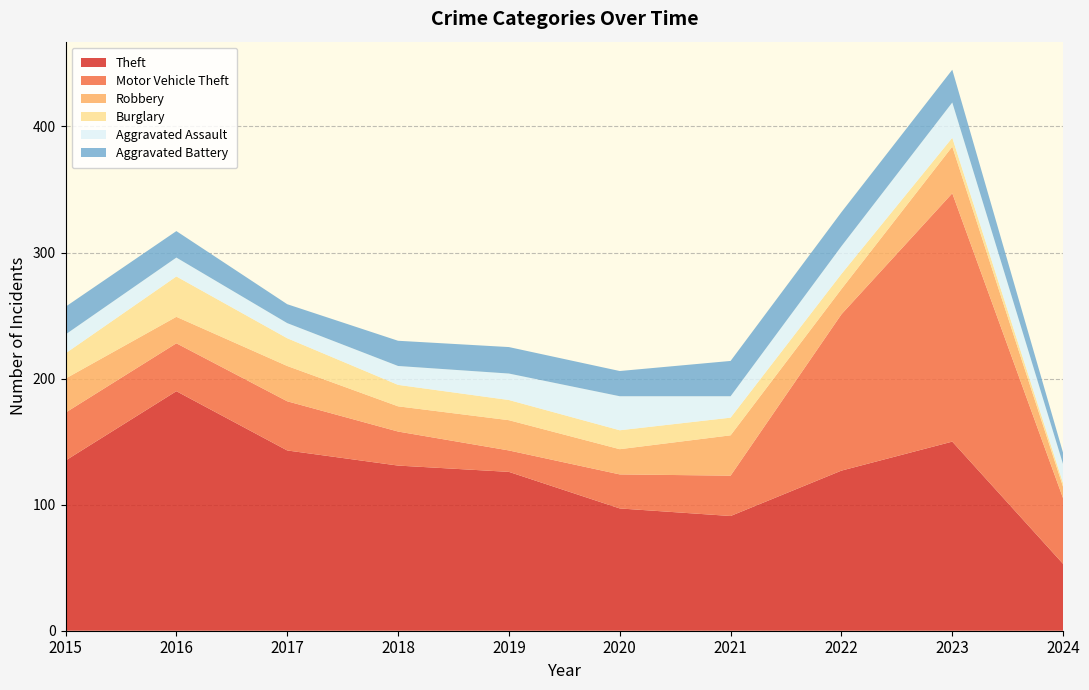

Reading right to left, transcribe all the data shown in this chart.

Theft: 2024=53	2023=150	2022=127	2021=91	2020=97	2019=126	2018=131	2017=143	2016=190	2015=135
Motor Vehicle Theft: 2024=52	2023=197	2022=124	2021=32	2020=27	2019=17	2018=27	2017=39	2016=38	2015=38
Robbery: 2024=9	2023=37	2022=20	2021=32	2020=20	2019=24	2018=20	2017=28	2016=21	2015=27
Burglary: 2024=3	2023=7	2022=12	2021=14	2020=15	2019=16	2018=17	2017=22	2016=32	2015=20
Aggravated Assault: 2024=15	2023=28	2022=22	2021=17	2020=27	2019=21	2018=15	2017=12	2016=15	2015=15
Aggravated Battery: 2024=9	2023=26	2022=27	2021=28	2020=20	2019=21	2018=20	2017=15	2016=21	2015=22